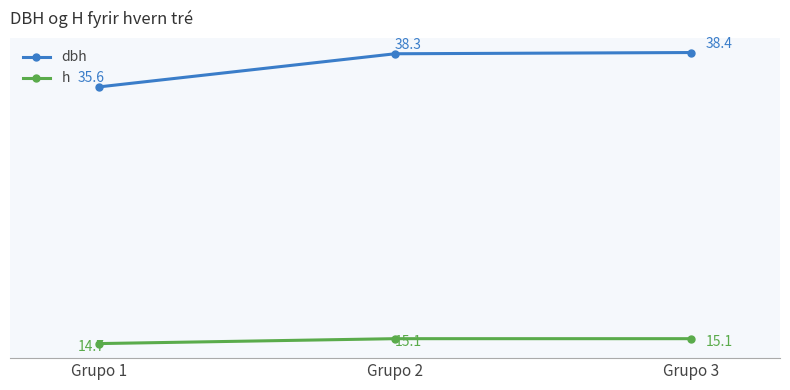

Rank the series by their maximum value, from highest to lowest.

dbh, h